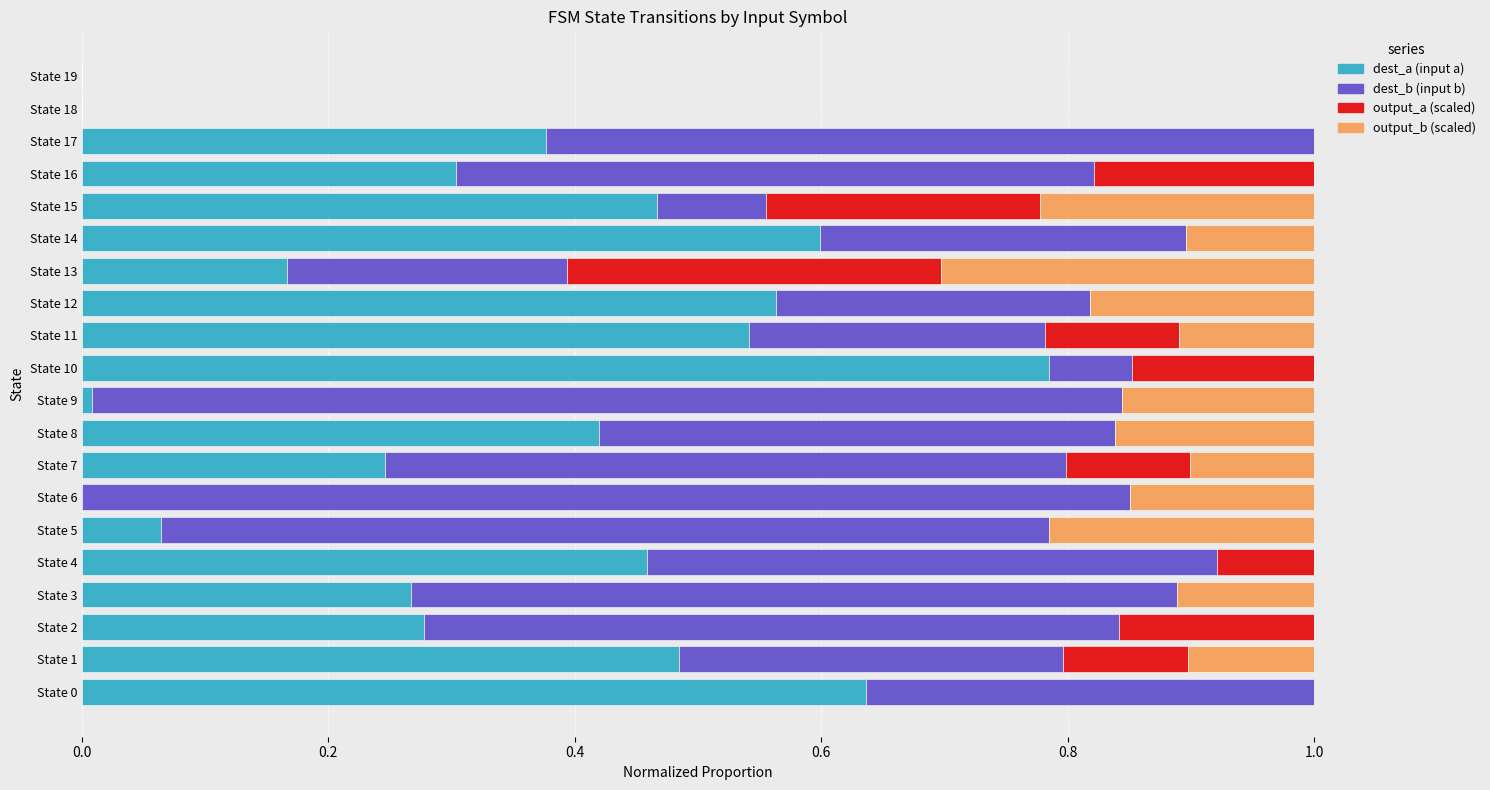

What is the total value across all series at State 7?

1.0